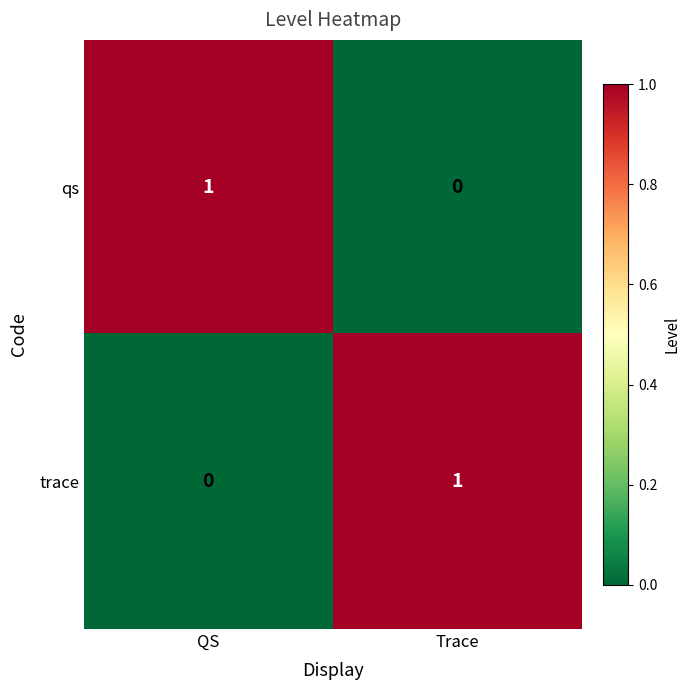

Which category has the highest value in the qs series?

QS